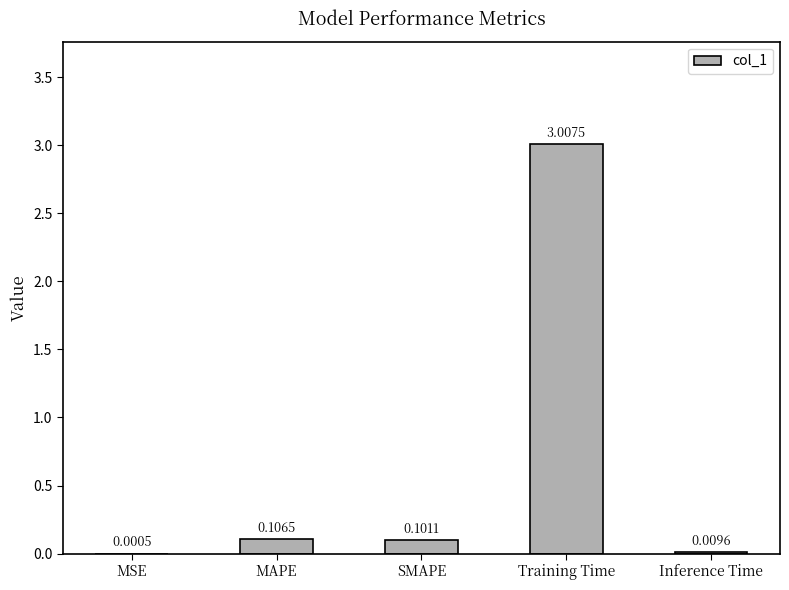

Between Training Time and MAPE, which is larger?

Training Time